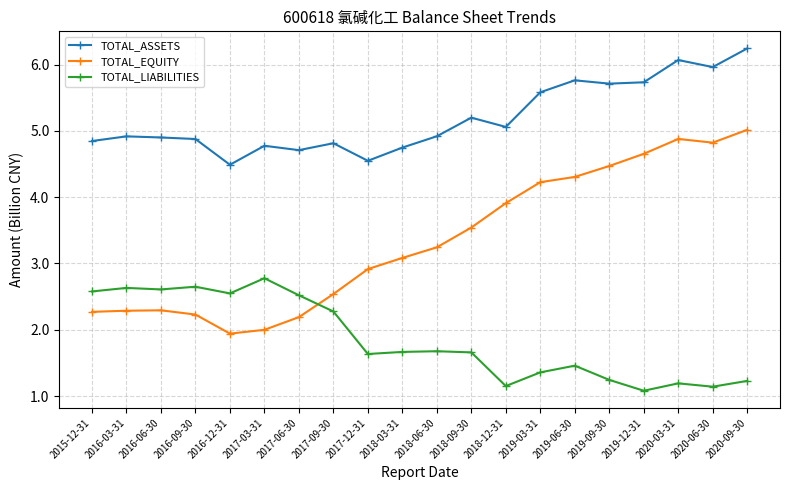

True or false: TOTAL_ASSETS has more than 0 points higher than both neighbors.

True